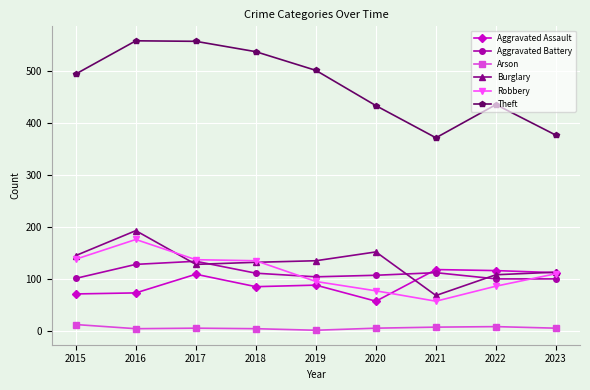

What are all the series names shown in the legend?

Aggravated Assault, Aggravated Battery, Arson, Burglary, Robbery, Theft